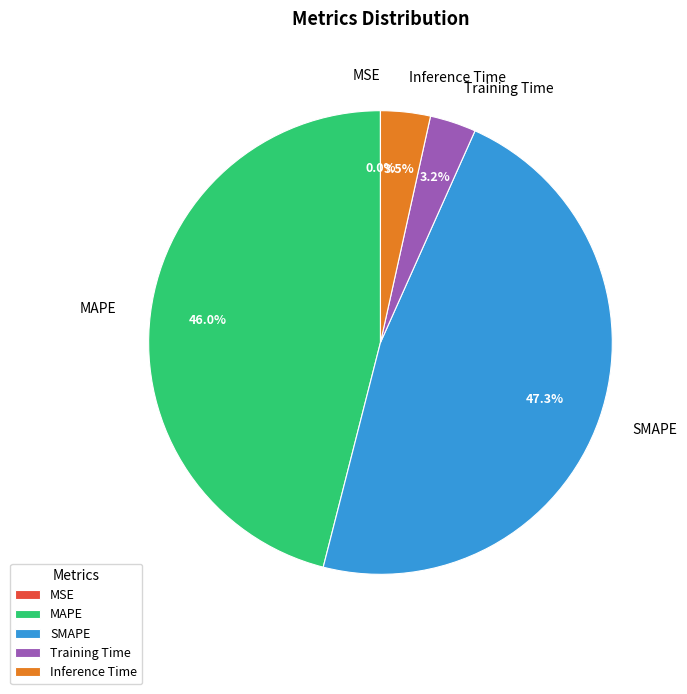

Which has a higher value, Inference Time or SMAPE?

SMAPE